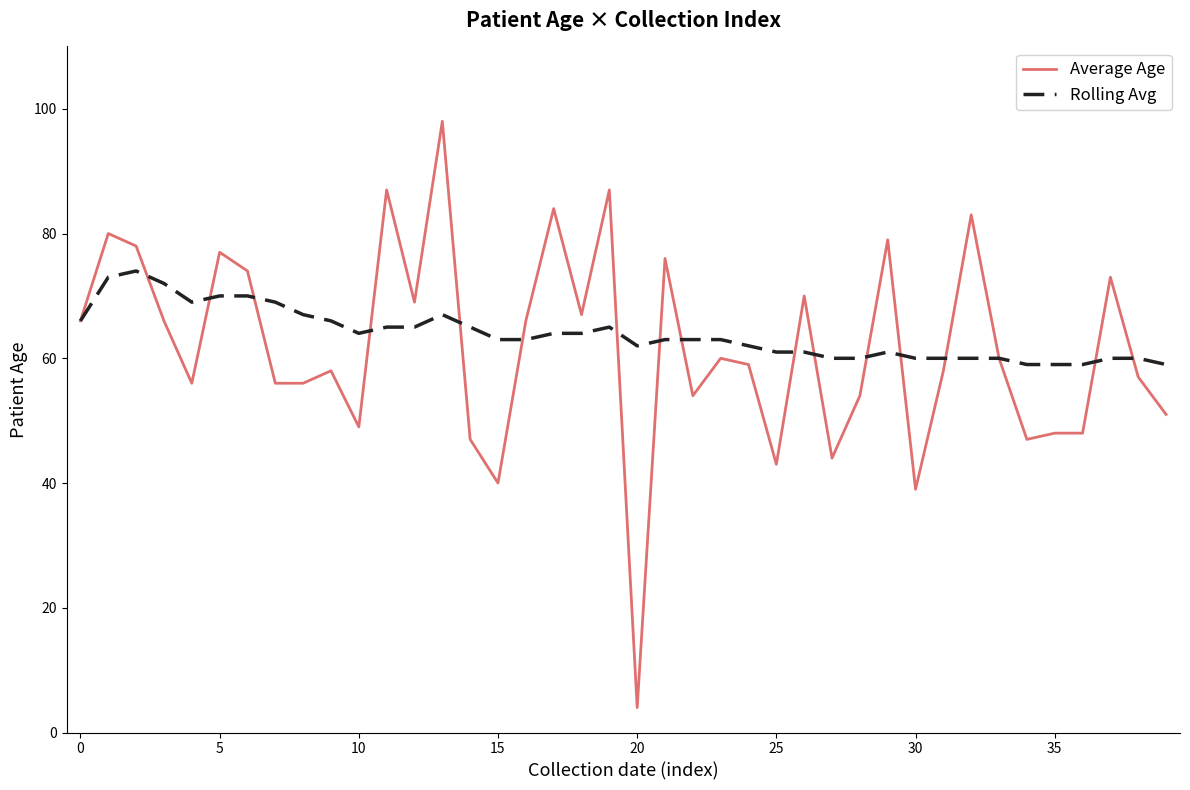

What is the sum of all Rolling Avg values?

2553